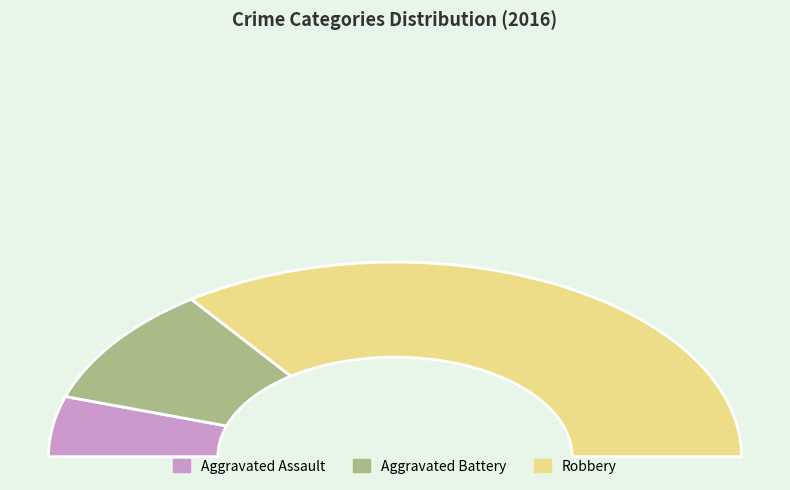

What is the largest slice in the pie chart?

Robbery